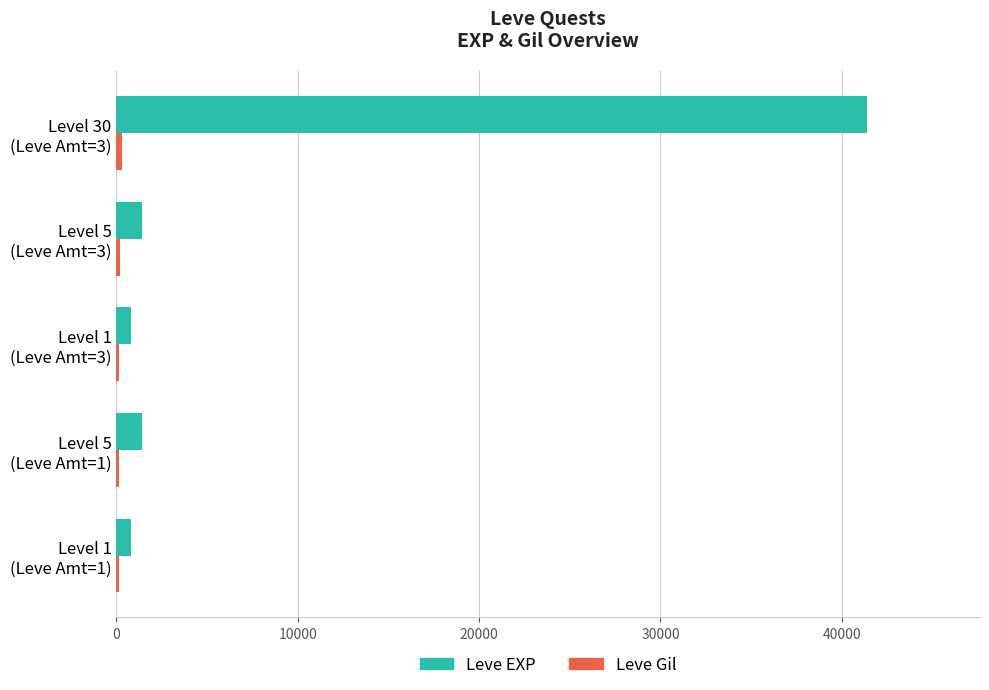

What is the sum of all Leve EXP values?

45850